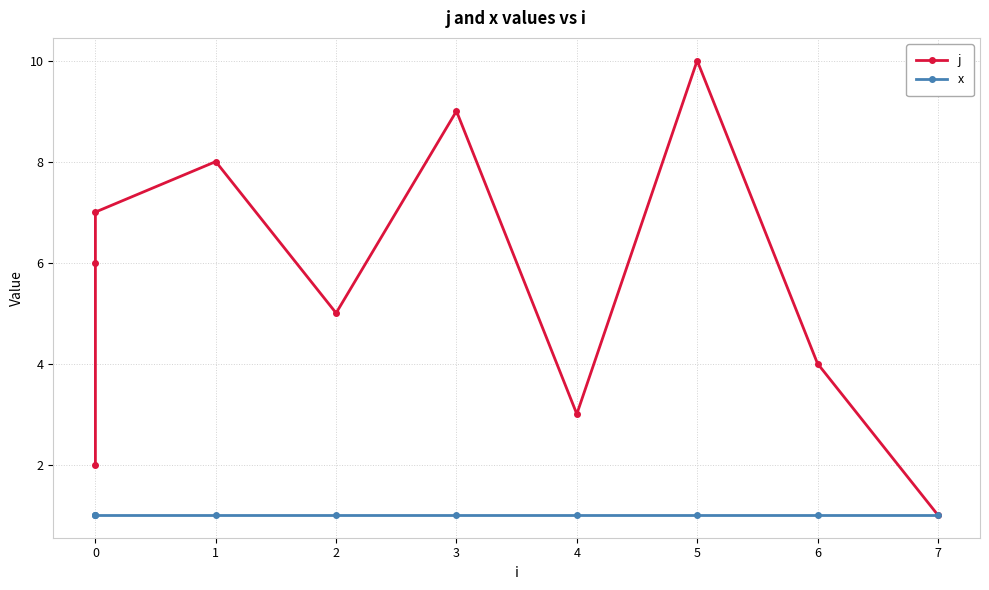

Does the chart display data point markers on the line(s)?

Yes